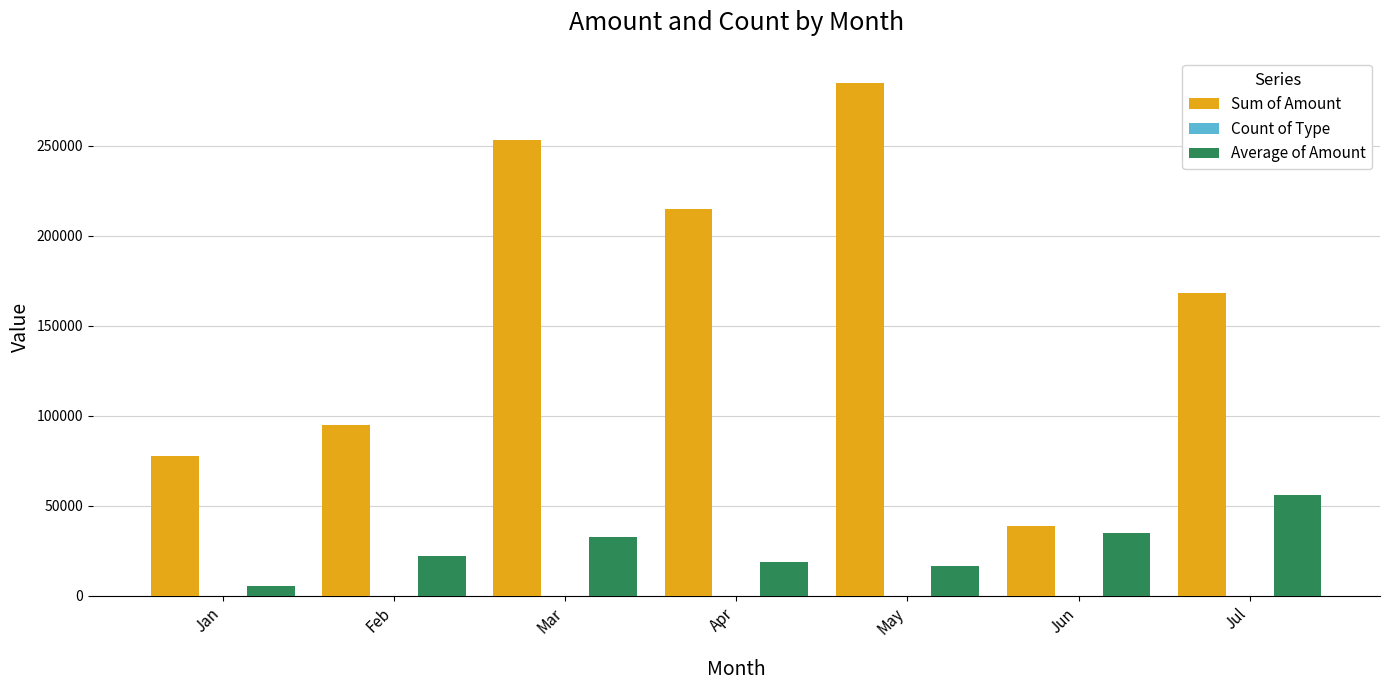

What is the sum of all Sum of Amount values?

1132096.9